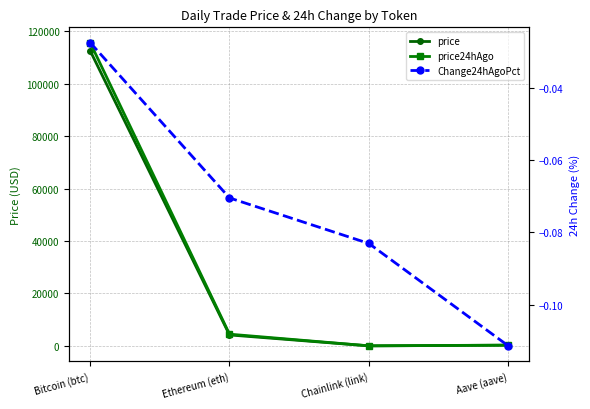

What is the label of the 3rd point from the left?

Chainlink (link)